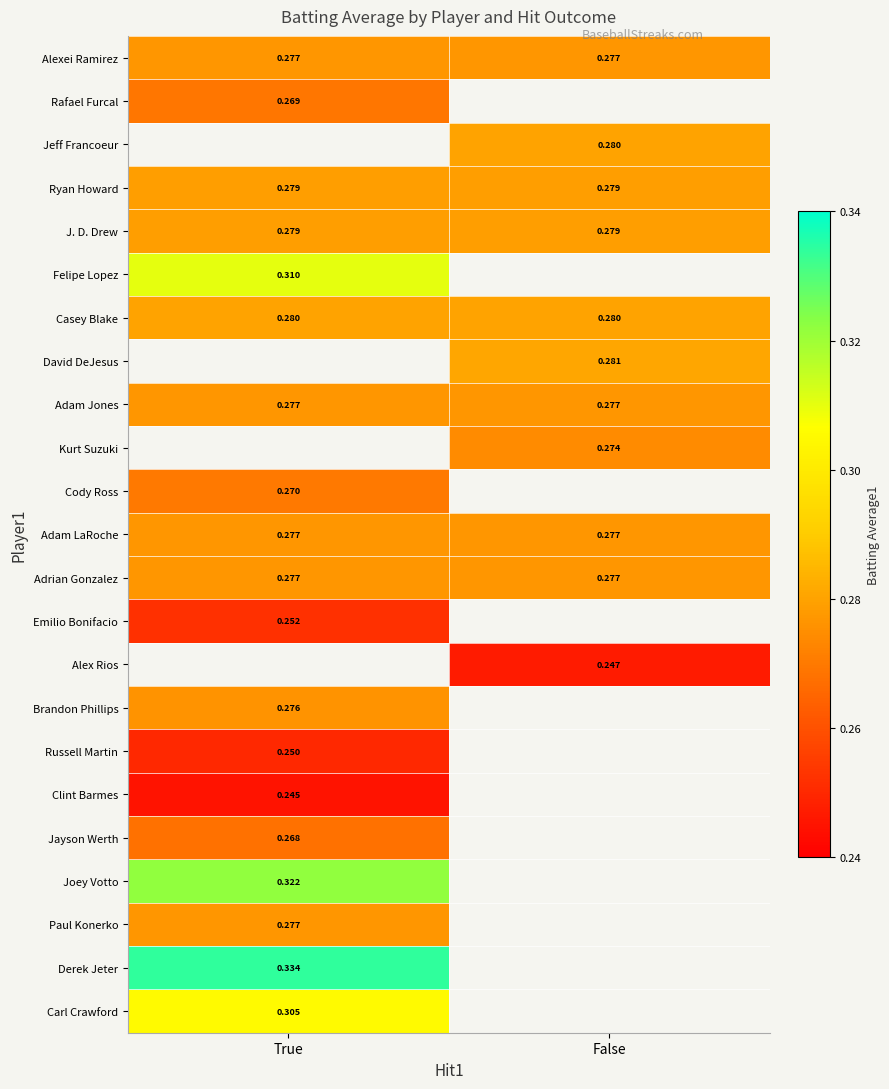

At which category does the chart reach its peak across all series?

True